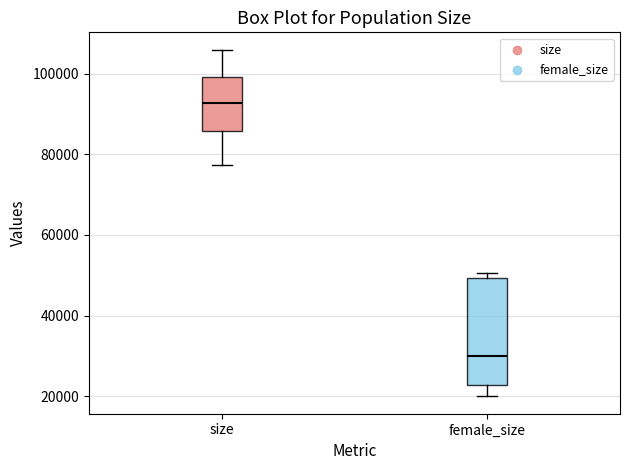

Comparing the boxes themselves (not the whiskers), which one is the tallest?

female_size